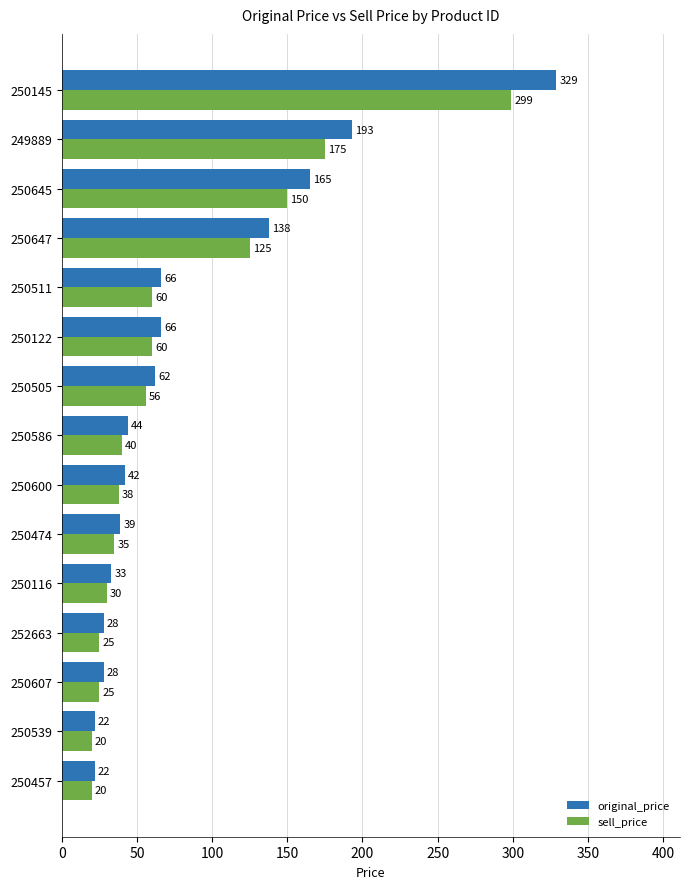

The value of sell_price at 250586 is 67. True or false?

False